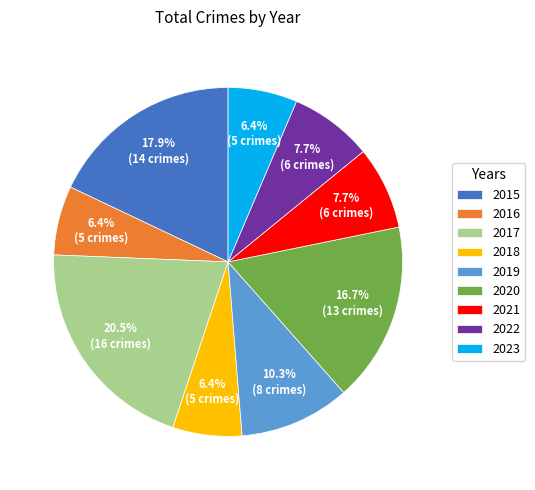

To the nearest percent, what is the difference between the 2021 and 2019 slice percentages?

3%